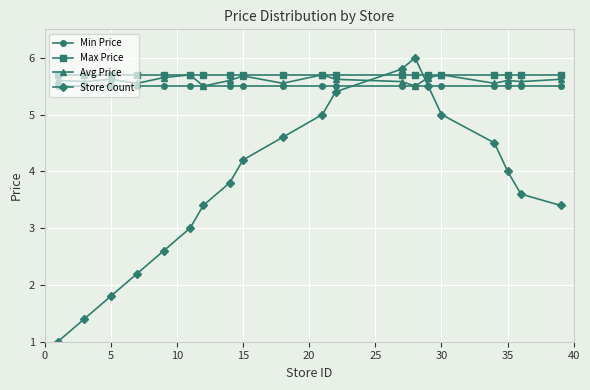

True or false: Store Count has more than 2 interior local peaks.

False